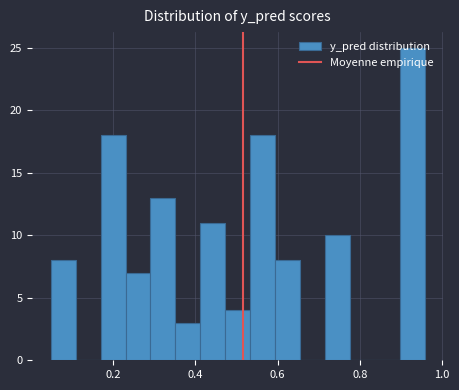

Around what value on the x-axis is the tallest bar? Give the approximate position of its centre, as read against the axis.

0.92